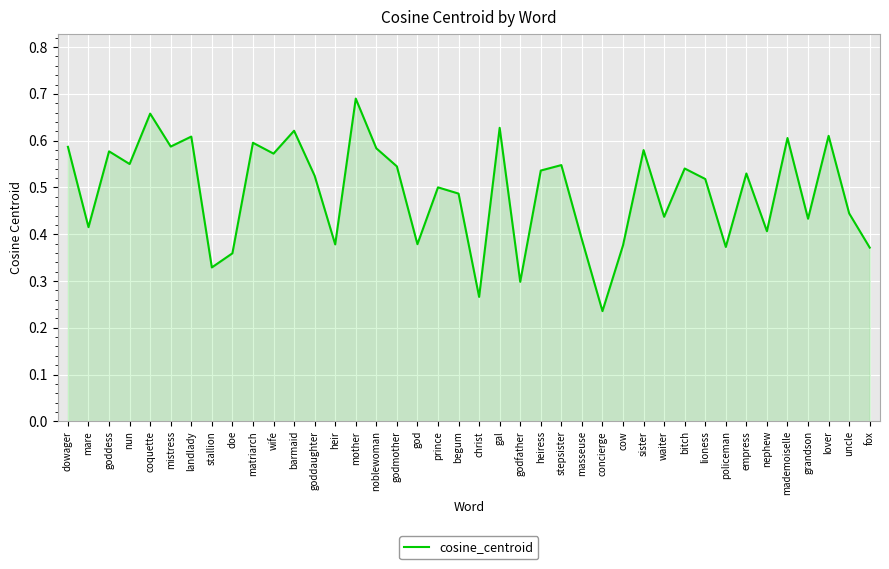

Which has a higher value, noblewoman or barmaid?

barmaid